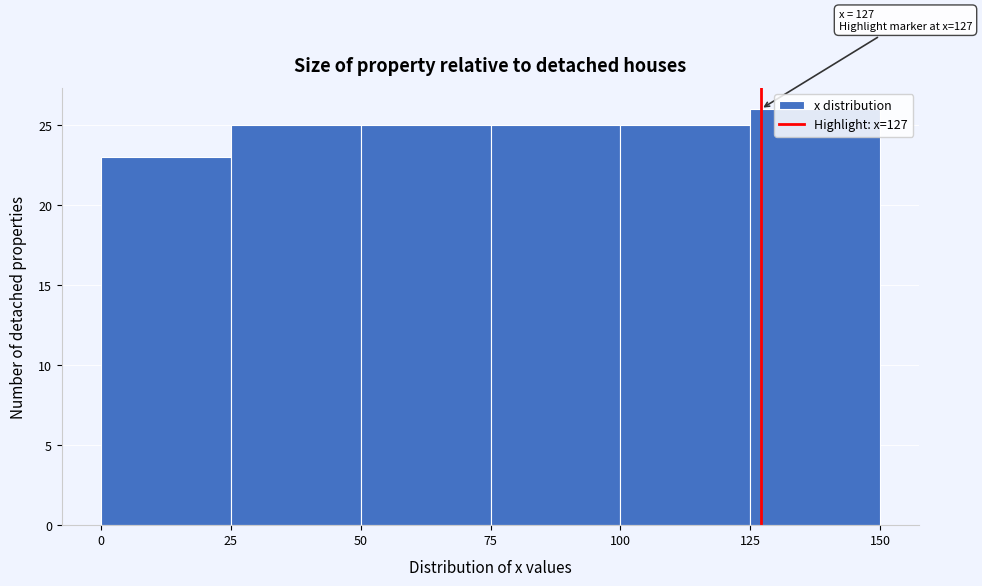

Over which range of the x-axis is the bar tallest?

125 to 150